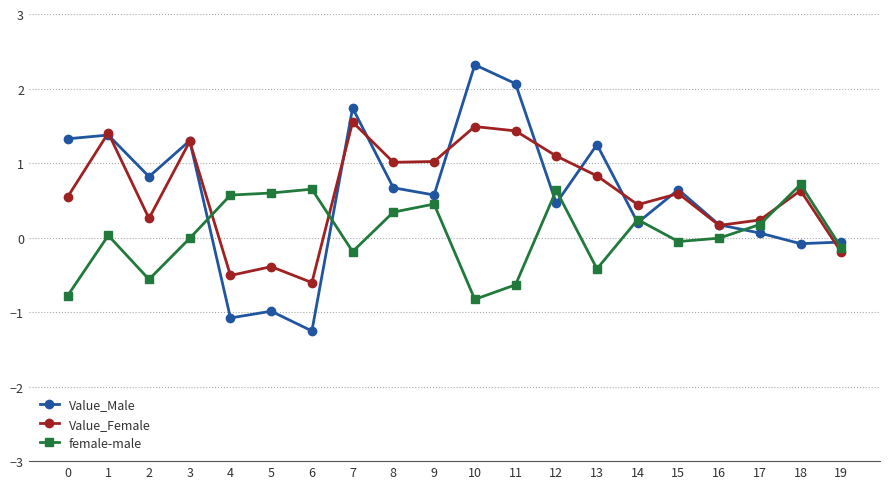

What is the average value of the Value_Male series?

0.6